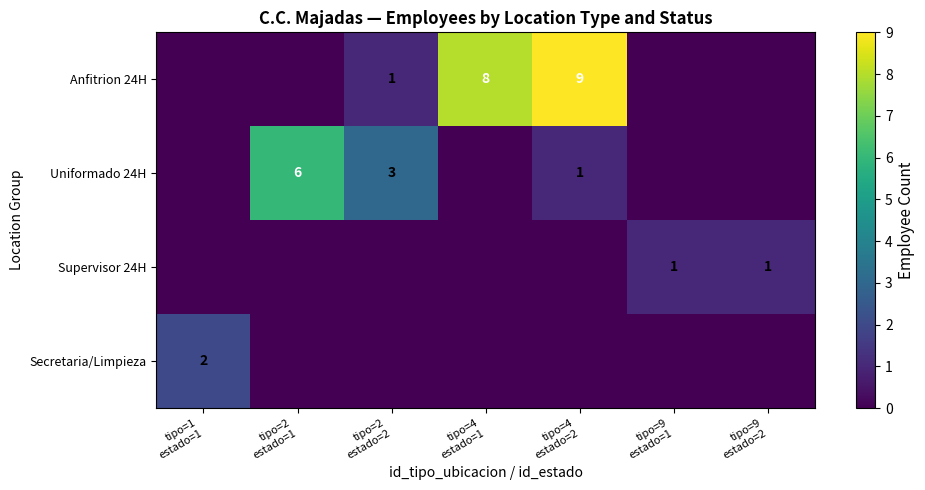

How many values in Supervisor 24H are above zero?

2